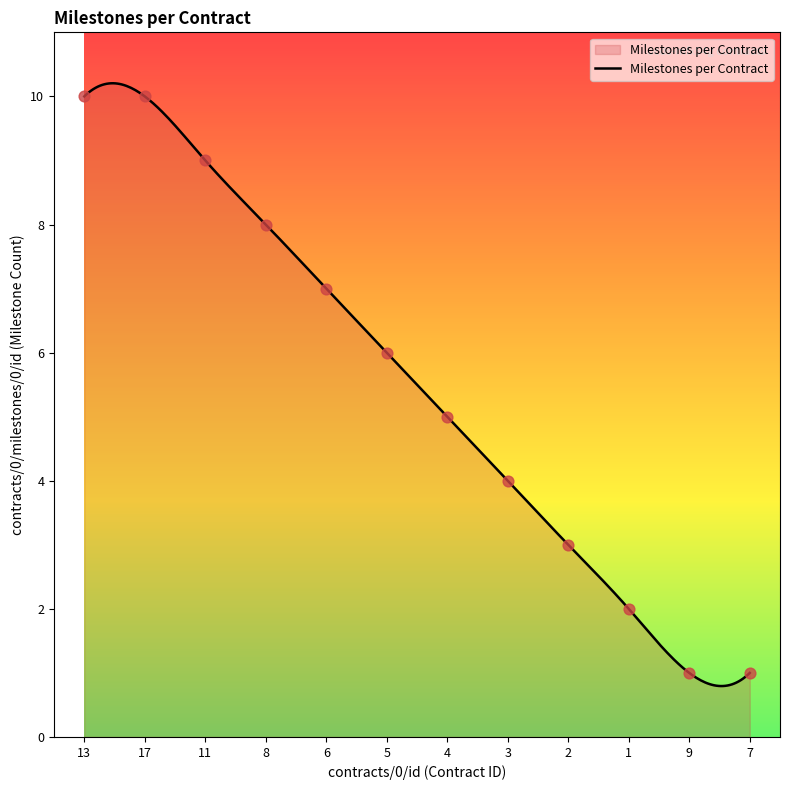

What is the change in value from 13 to 5?

-4